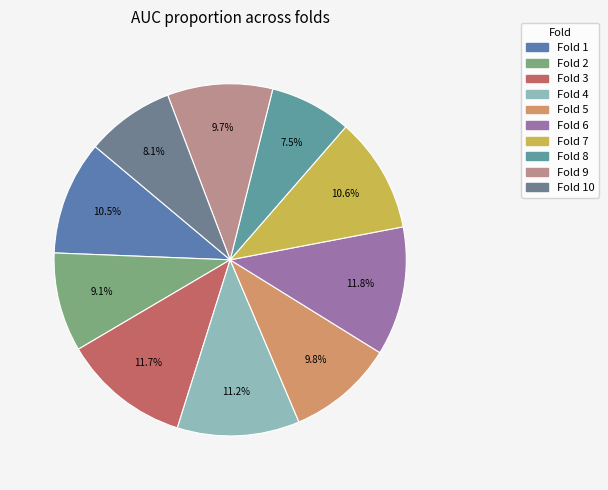

To the nearest percent, what is the difference between the largest and smallest slice percentages?

4%